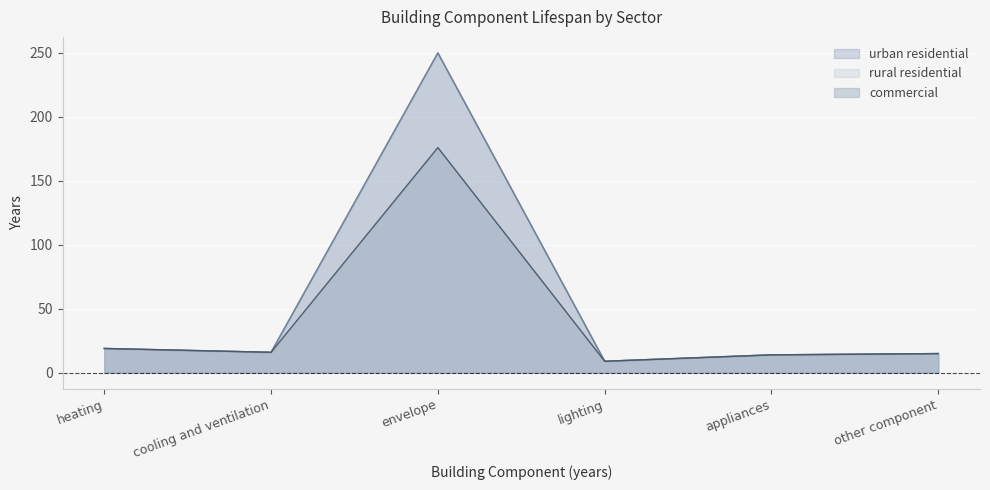

Is the value of rural residential at appliances greater than the value of urban residential at cooling and ventilation?

No